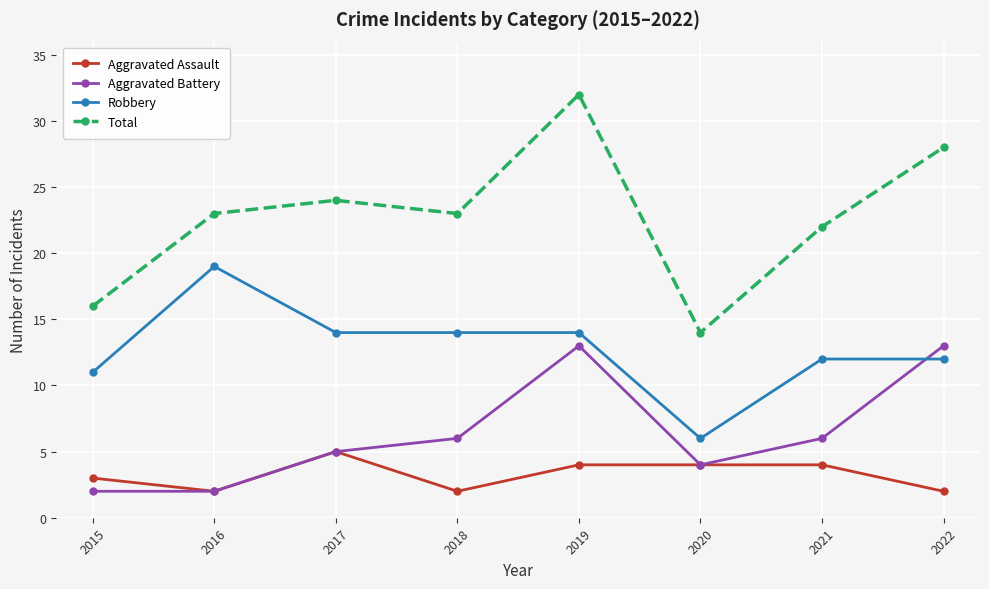

At which label is Aggravated Assault closest to 3?

2015